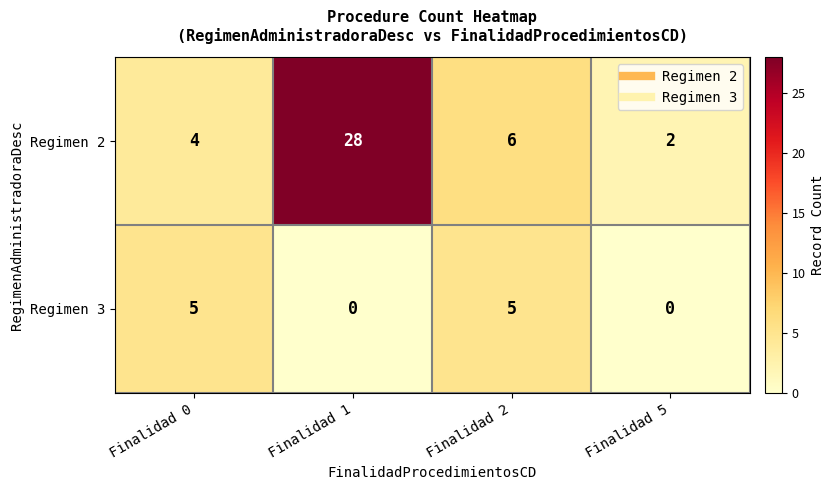

Reading left to right, list all the values displayed in this chart.

Regimen 2: Finalidad 0=4	Finalidad 1=28	Finalidad 2=6	Finalidad 5=2
Regimen 3: Finalidad 0=5	Finalidad 1=0	Finalidad 2=5	Finalidad 5=0